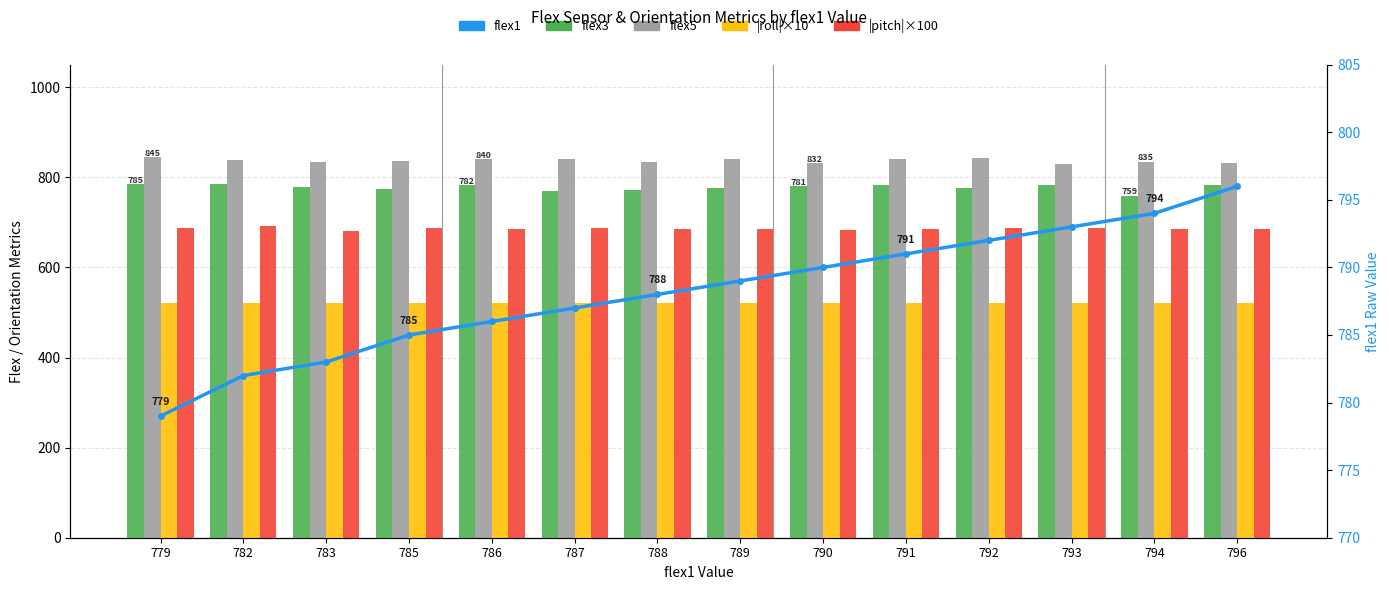

Rank the series at 788 from lowest to highest value.

|roll|×10, |pitch|×100, flex3, flex1, flex5